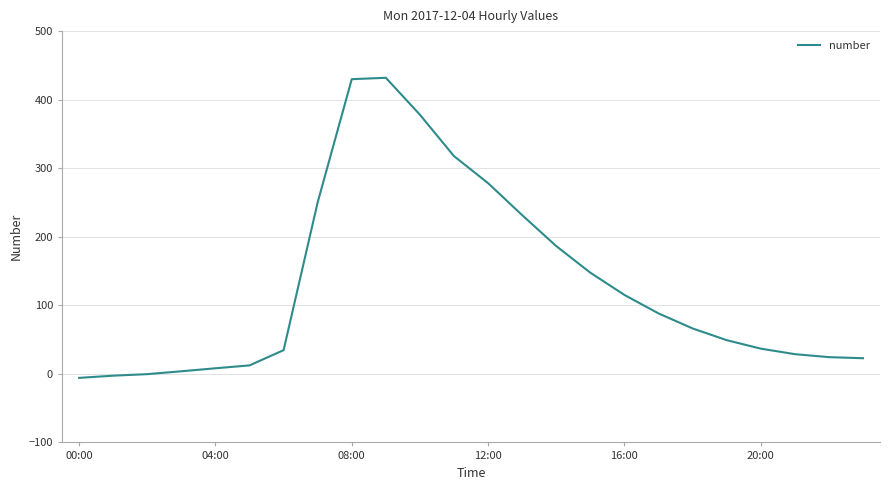

How many categories are shown in the chart?

24